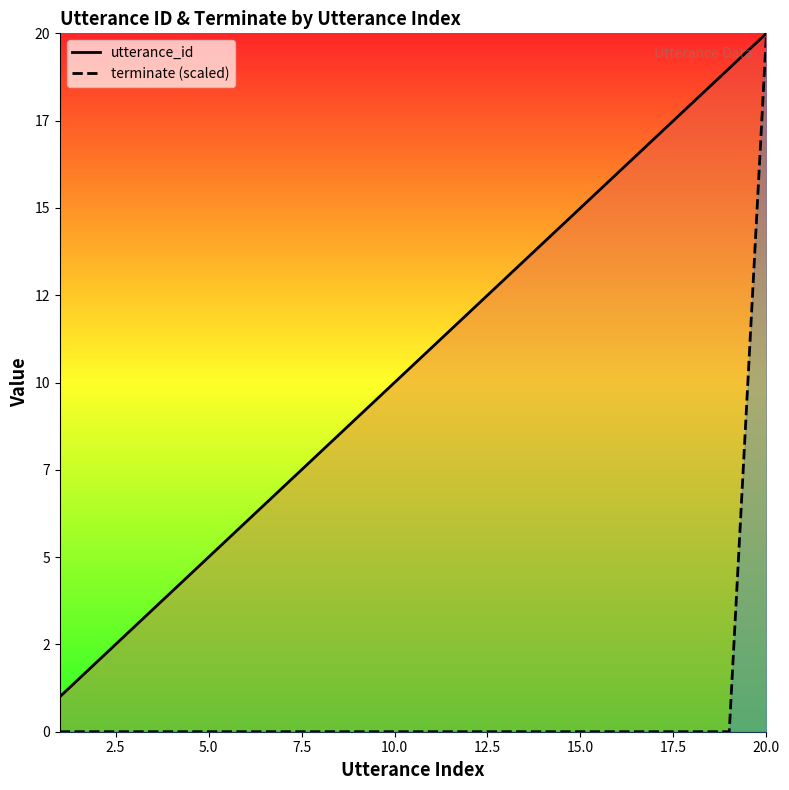

What is the maximum value shown in the chart?

20